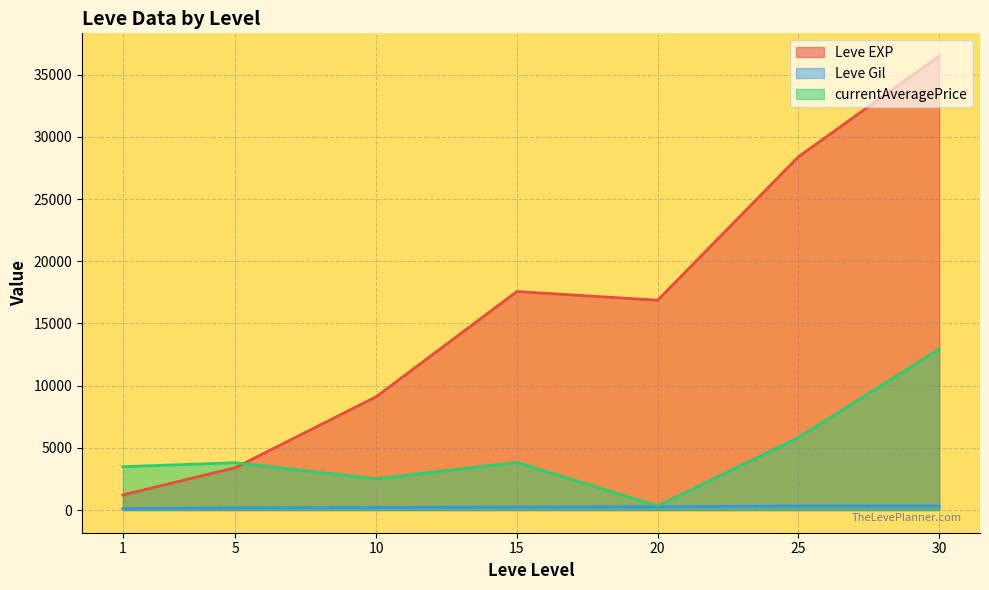

Which series has the largest total across all categories?

Leve EXP